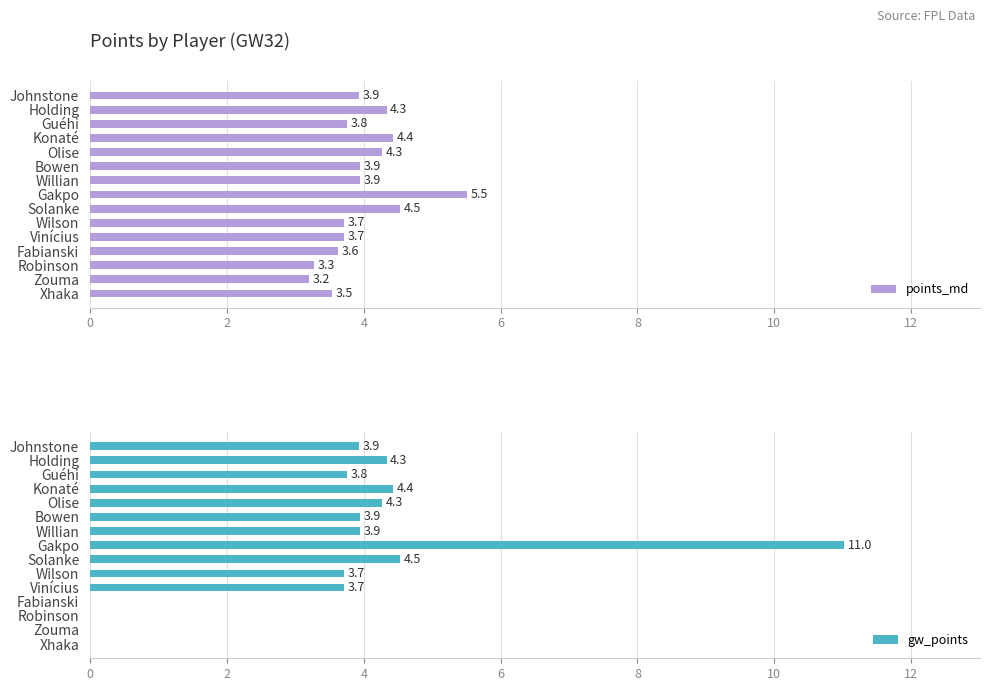

What is the average value of the gw_points series?

3.4